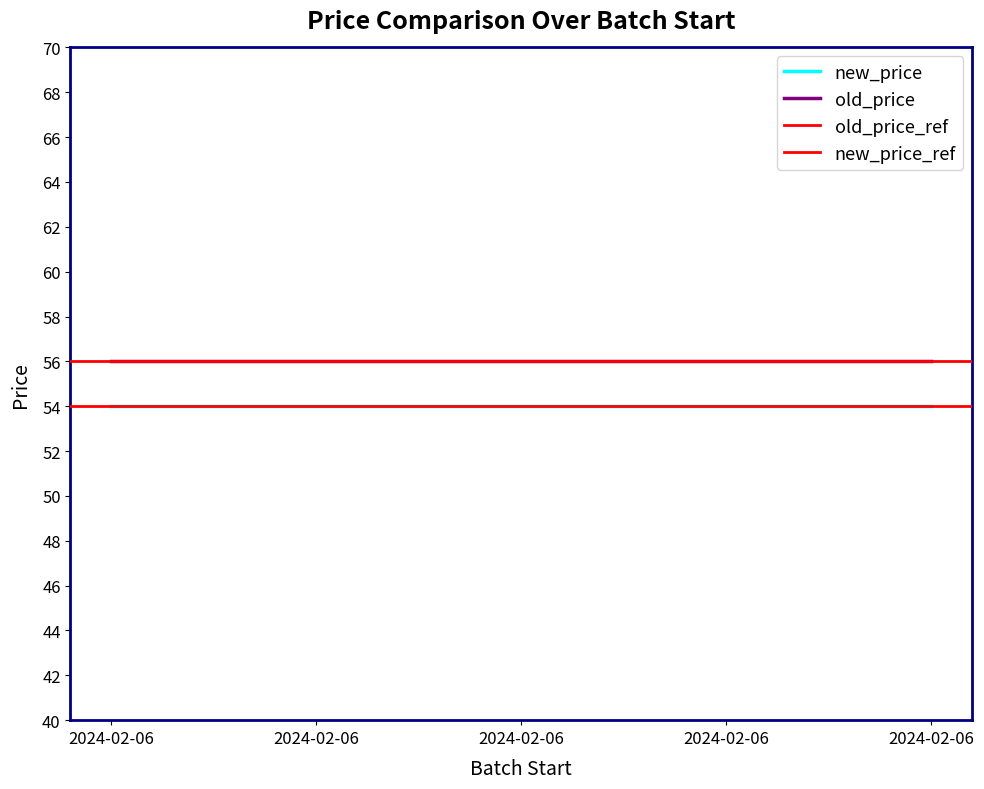

Does the chart have visible grid lines?

No